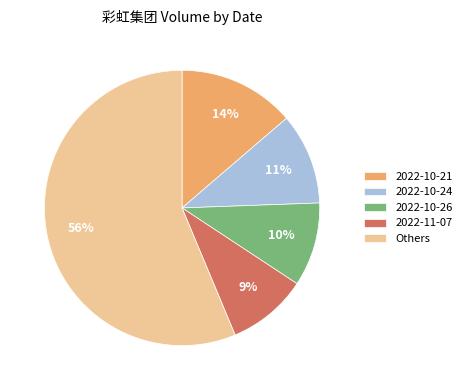

Is Others the majority of the pie?

Yes